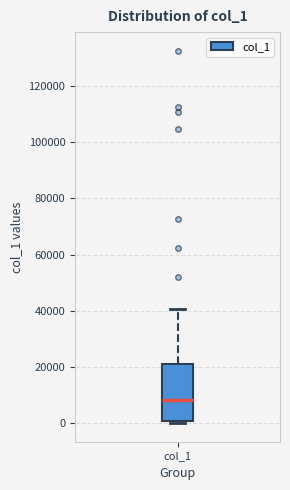

Transcribe this box plot: give where the median line is, the range the box spans, and where the two whiskers end, as read against the y-axis. The values are not printed on the chart, so give them approximately, as read against the axis.

median 8000, box 0 to 22000, whiskers 0 to 40000